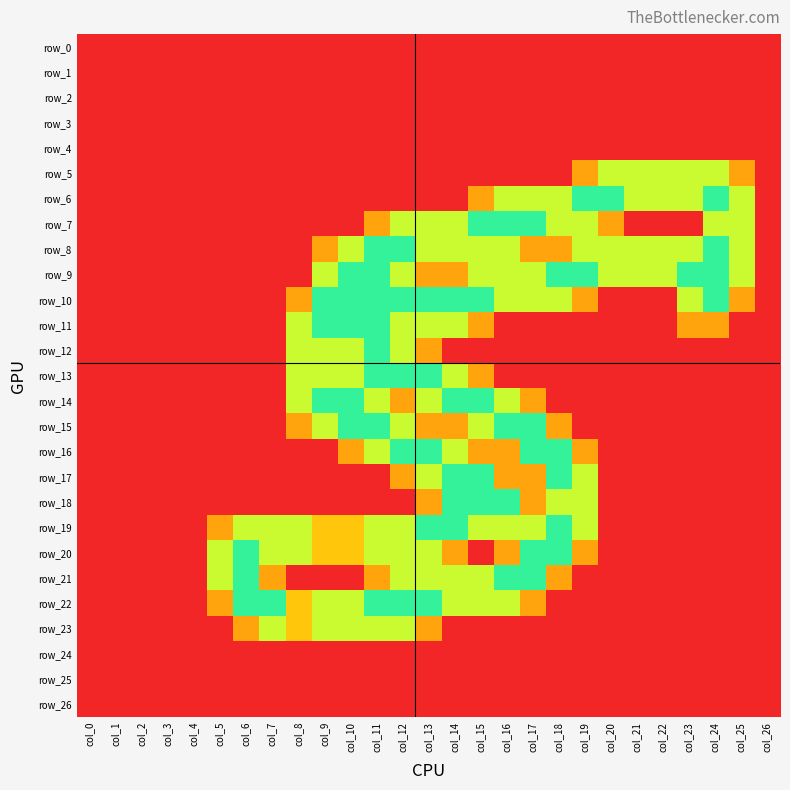

True or false: row_8 has a value of 2.0 at col_24.

True